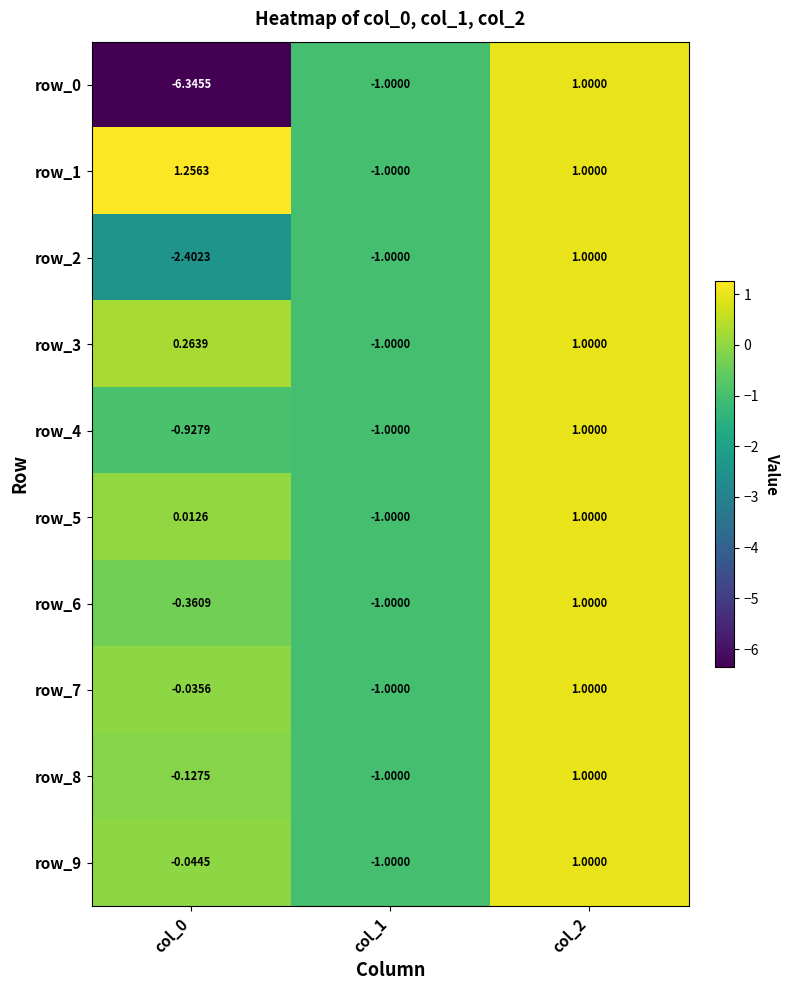

Is the value of row_7 at col_2 greater than the value of row_0 at col_0?

Yes